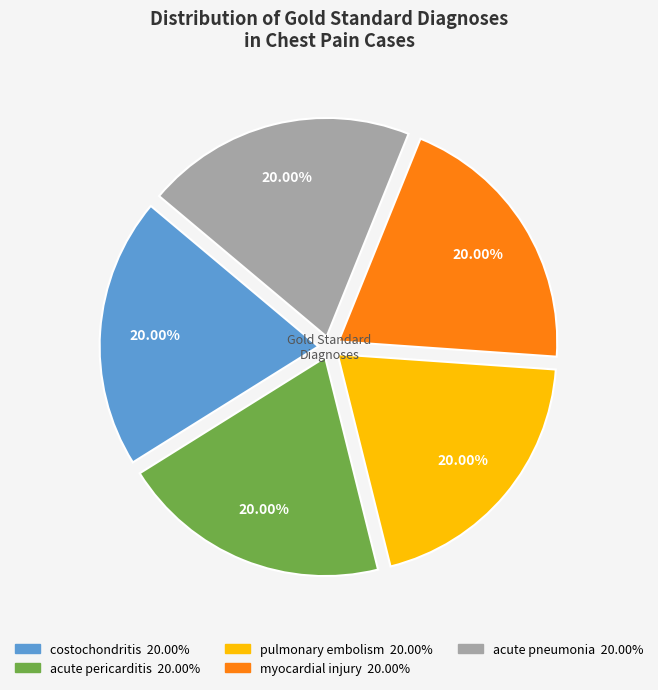

Approximately how many times larger is the value at myocardial injury compared to pulmonary embolism?

1.0